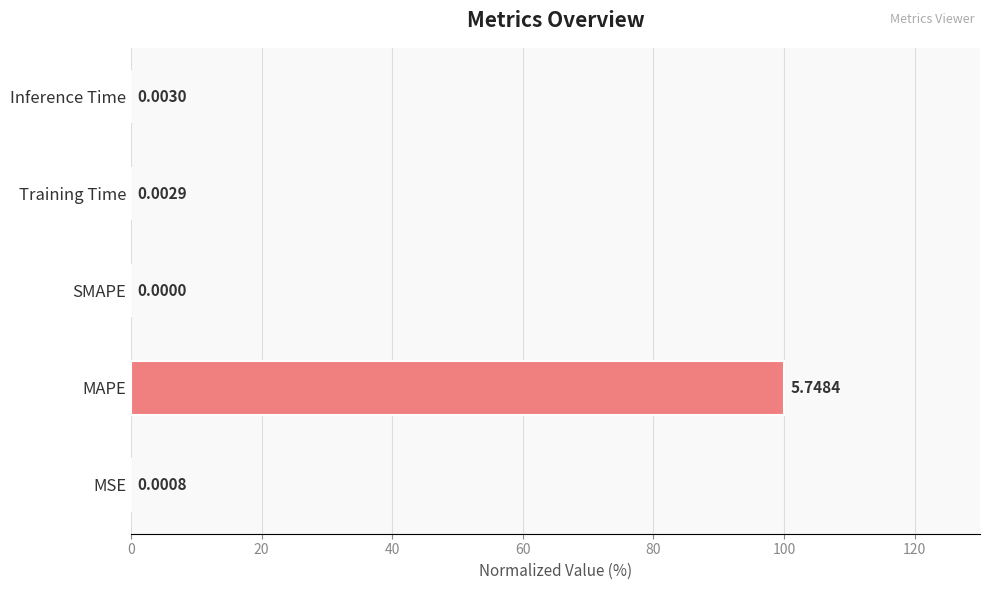

Which category has the highest value across all series?

MAPE